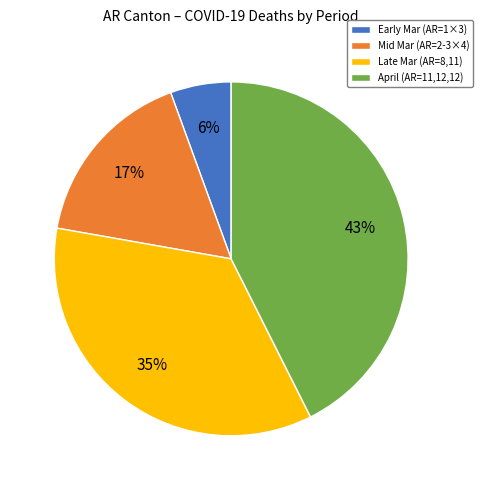

What is the ratio of the value at Mid Mar (AR=2-3×4) to the value at Late Mar (AR=8,11)?

0.5